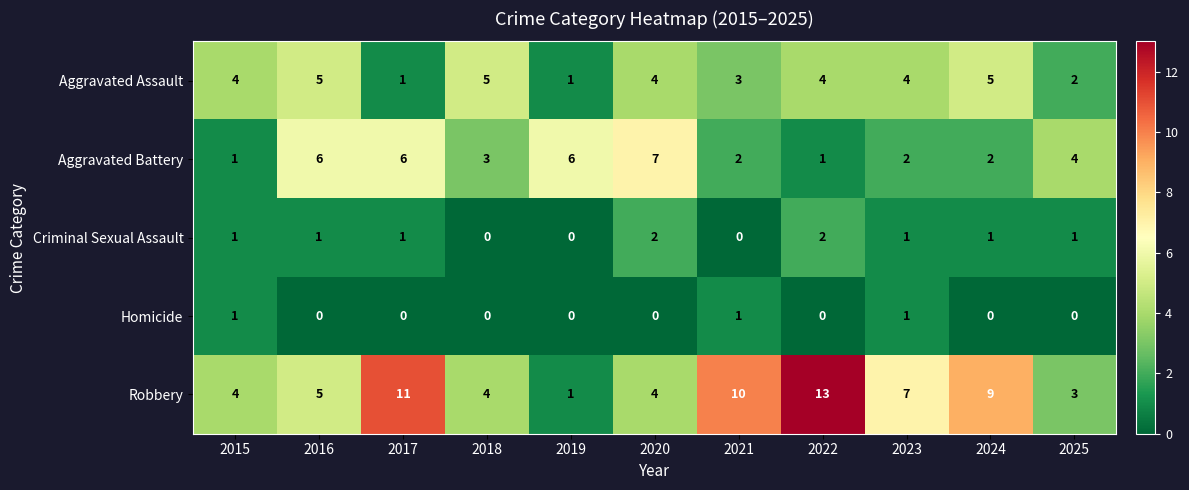

The Aggravated Assault series shows 5 at 2015. True or false?

False